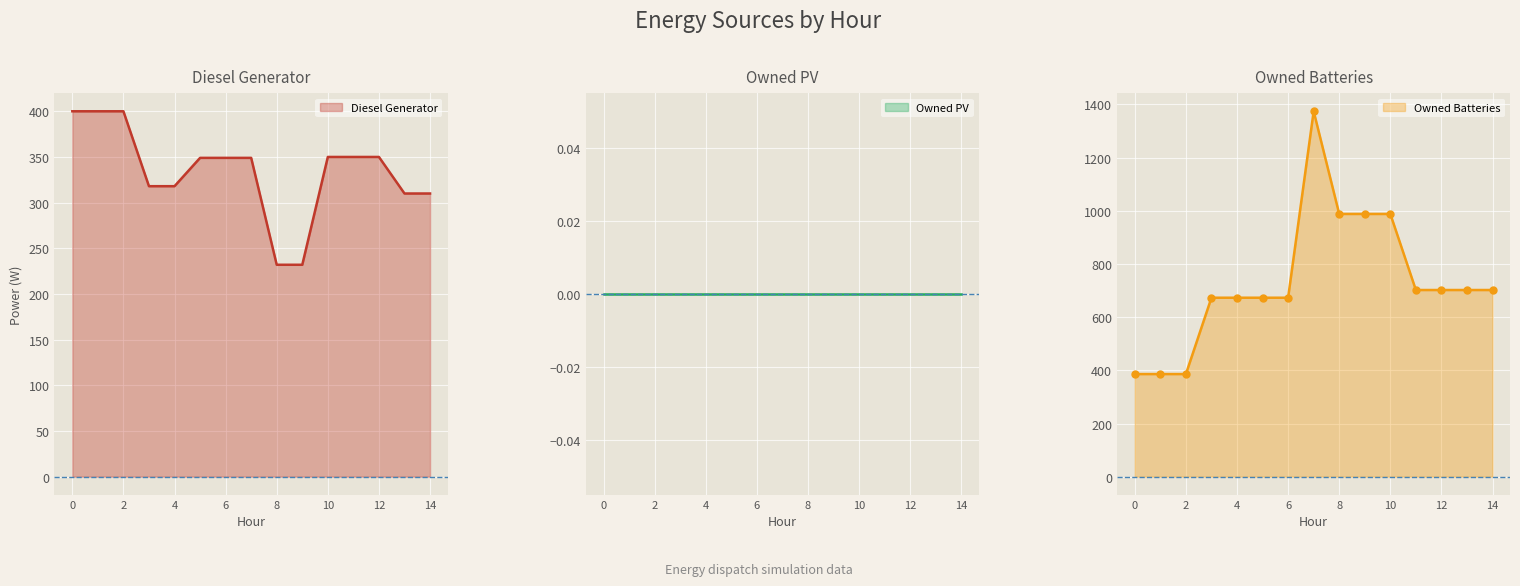

How many data points in Owned Batteries are less than 702?

7